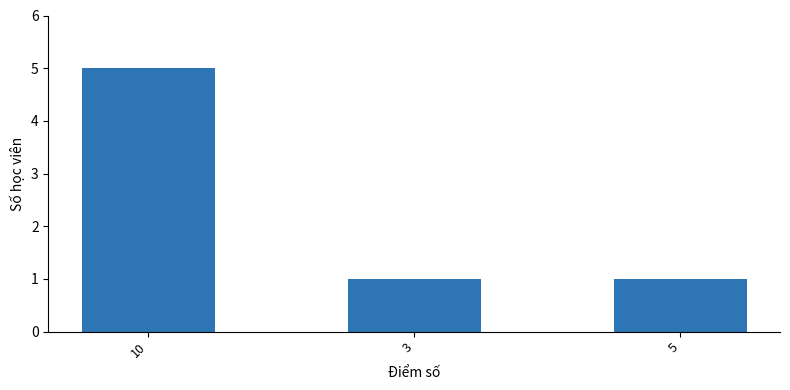

The chart shows a value of 9 at 10. True or false?

False